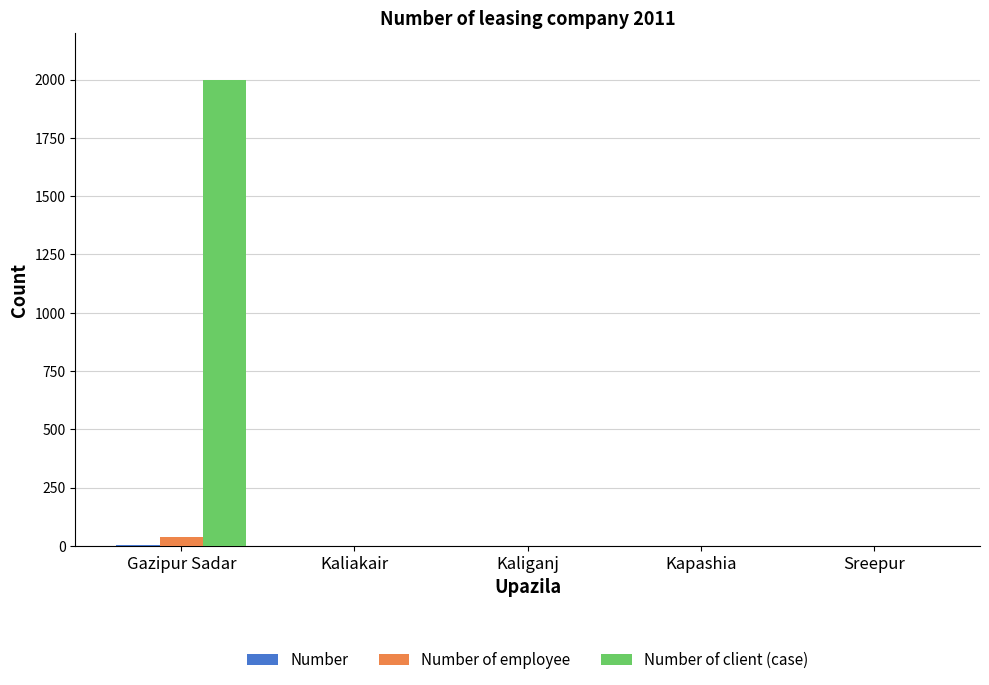

At which category is the sum across all series the highest?

Gazipur Sadar